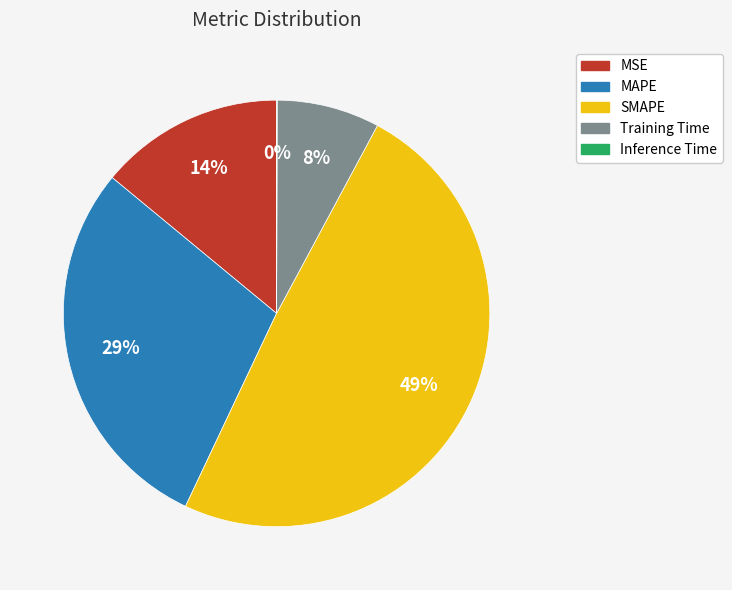

Is SMAPE the majority of the pie?

No